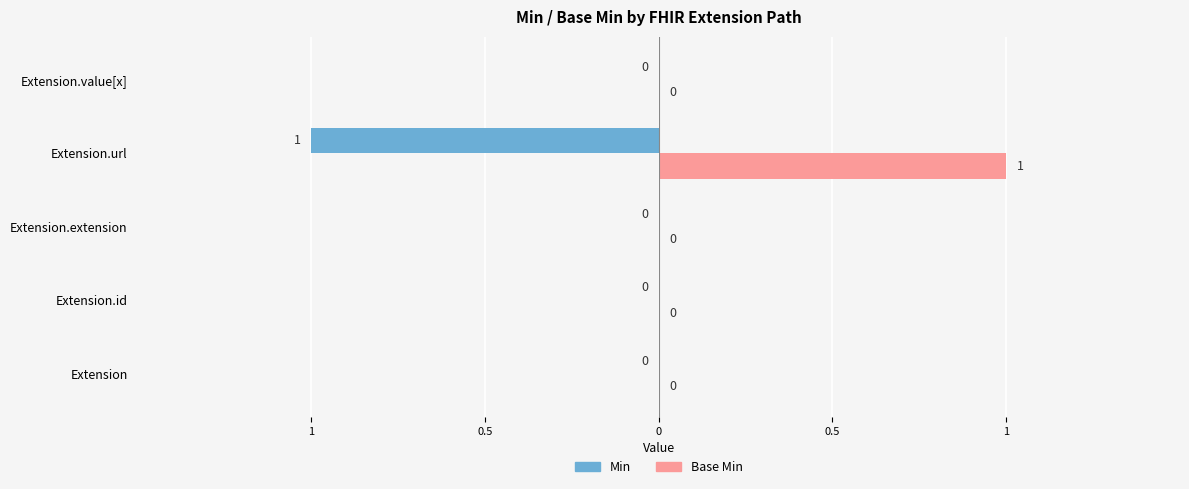

What are all the series names shown in the legend?

Min, Base Min